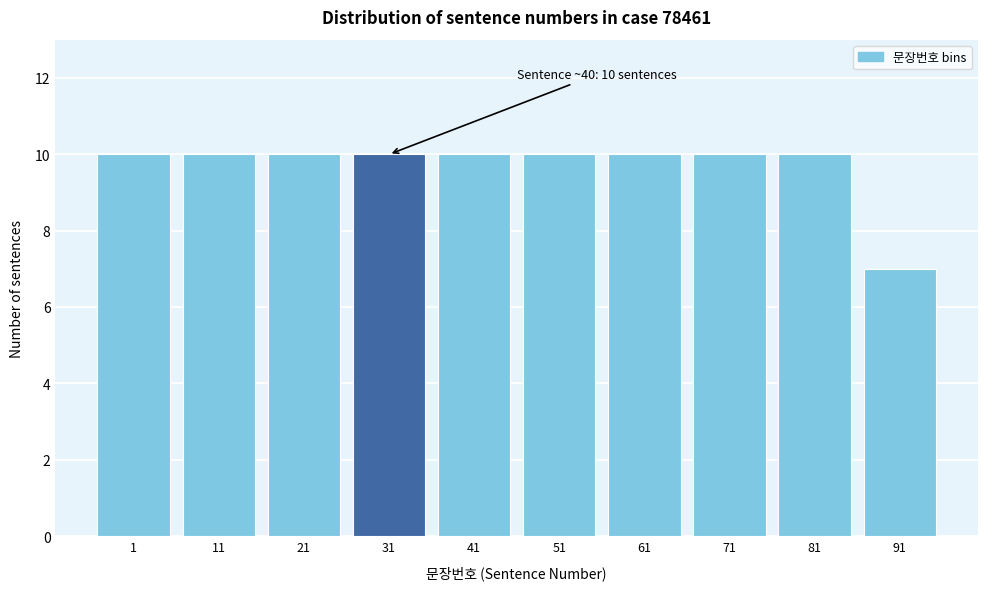

Reading right to left, transcribe all the data shown in this chart.

91=7	81=10	71=10	61=10	51=10	41=10	31=10	21=10	11=10	1=10